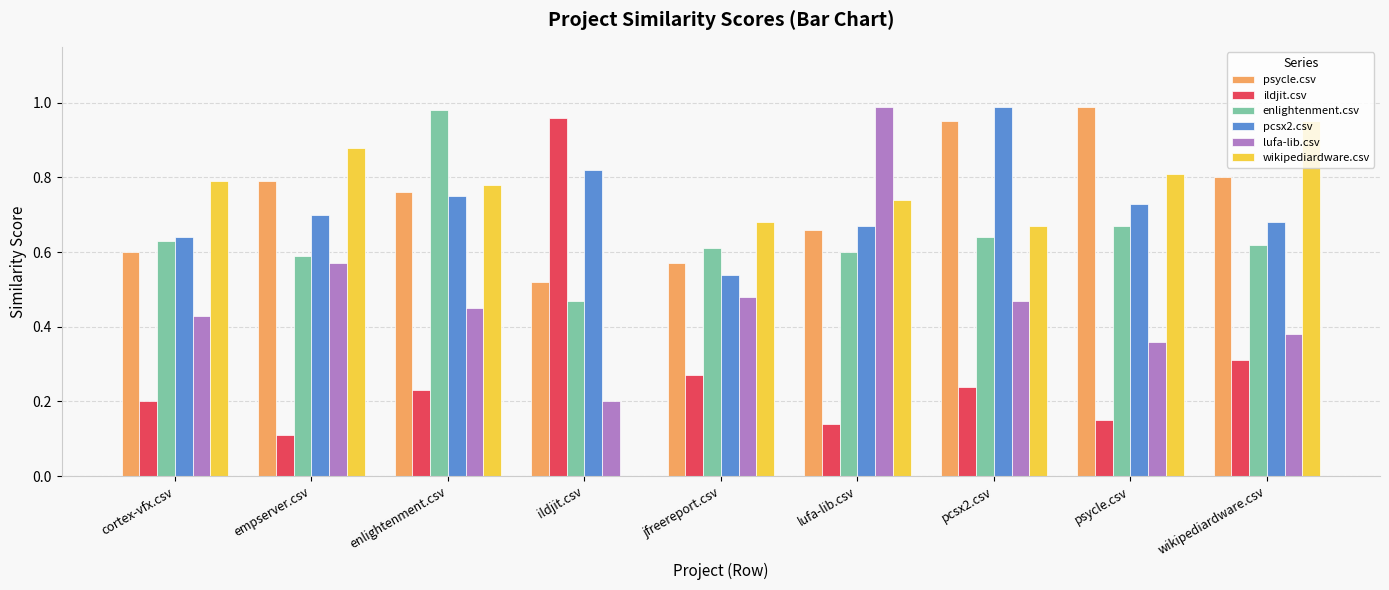

At which label does wikipediardware.csv reach its peak?

wikipediardware.csv